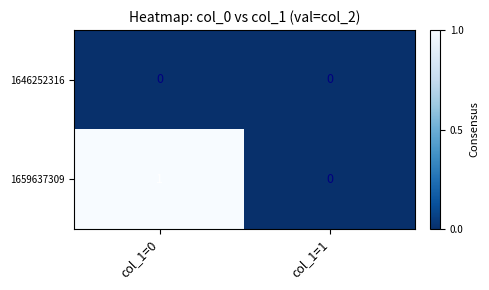

How many data points in 1659637309 are less than 1?

1